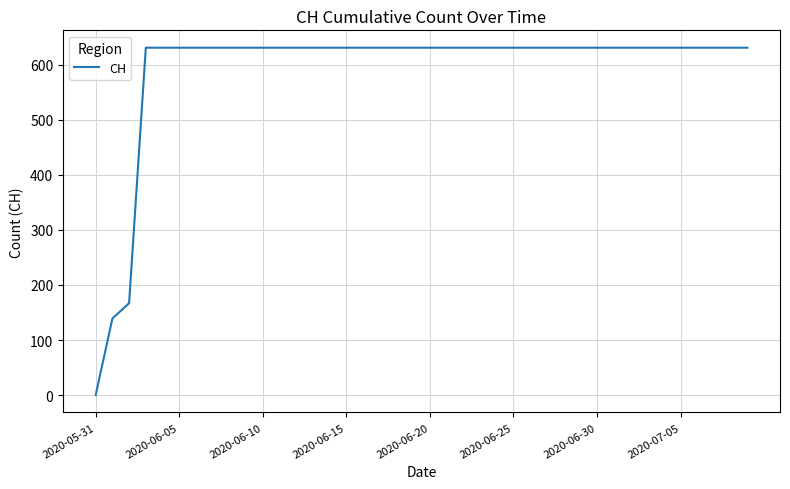

What is the greatest value displayed?

631